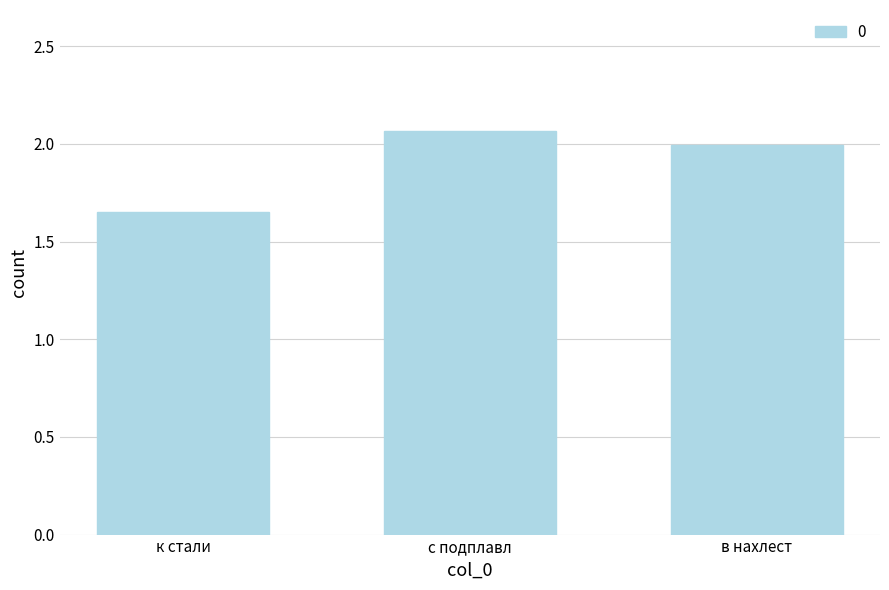

What position from the right is к стали?

3